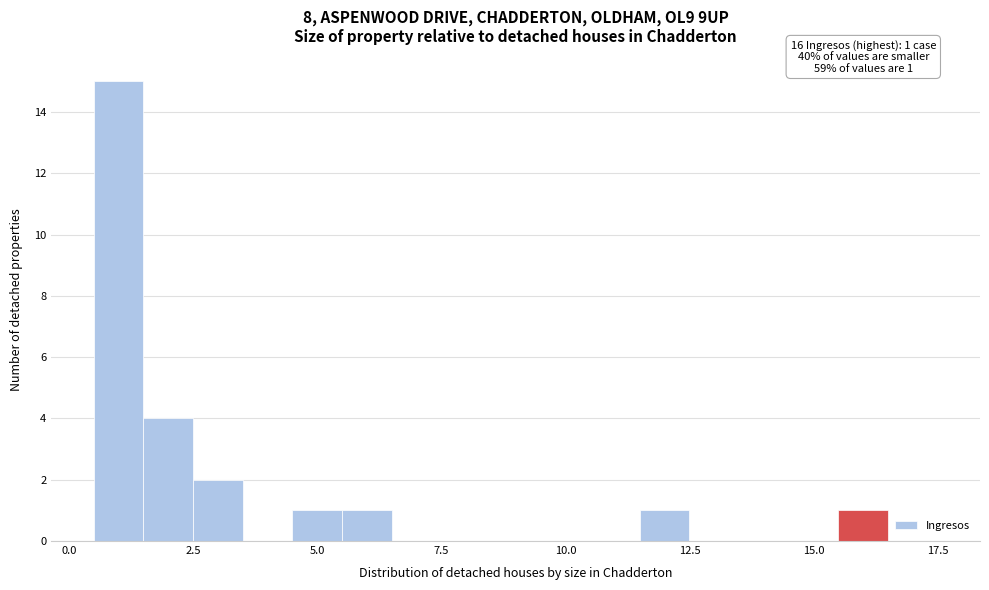

Around what value on the x-axis is the tallest bar? Give the approximate position of its centre, as read against the axis.

1.0